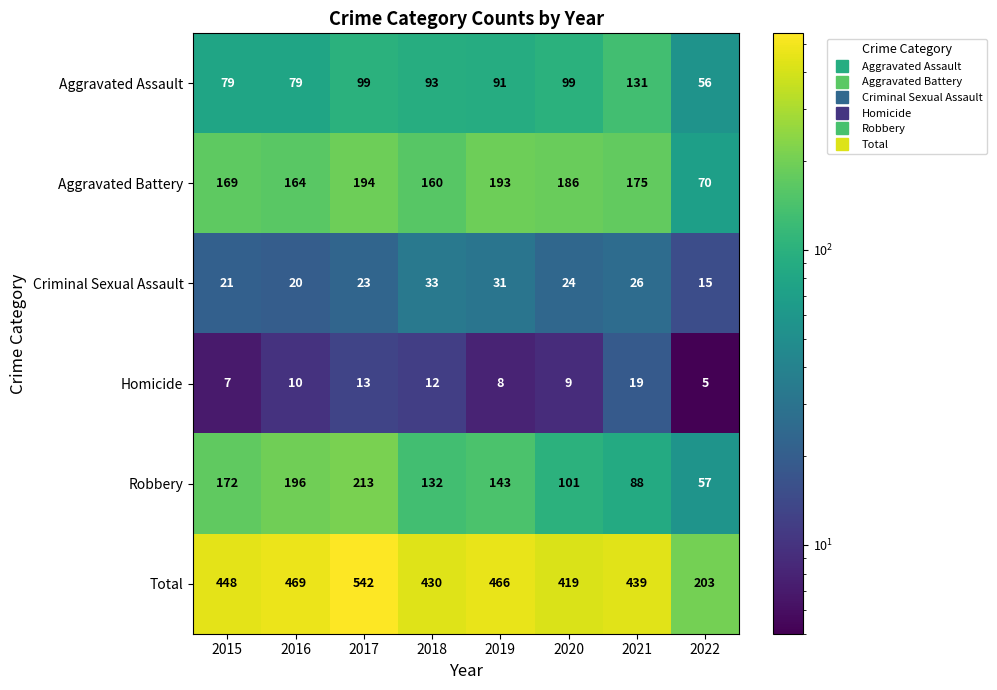

What is the highest value of the Total series?

542